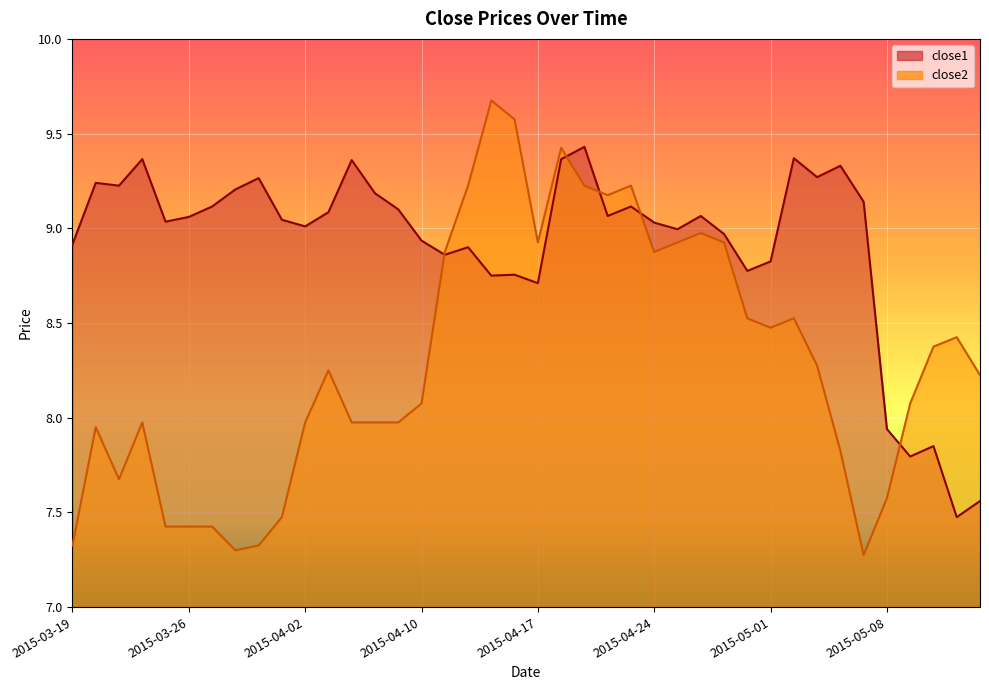

Reading right to left, what are all the values shown in this chart?

close1: 7.6	7.5	7.8	7.8	7.9	9.1	9.3	9.3	9.4	8.8	8.8	9.0	9.1	9.0	9.0	9.1	9.1	9.4	9.4	8.7	8.8	8.8	8.9	8.9	8.9	9.1	9.2	9.4	9.1	9.0	9.0	9.3	9.2	9.1	9.1	9.0	9.4	9.2	9.2	8.9
close2: 8.2	8.4	8.4	8.1	7.6	7.3	7.8	8.3	8.5	8.5	8.5	8.9	9.0	8.9	8.9	9.2	9.2	9.2	9.4	8.9	9.6	9.7	9.2	8.9	8.1	8.0	8.0	8.0	8.2	8.0	7.5	7.3	7.3	7.4	7.4	7.4	8.0	7.7	8.0	7.3